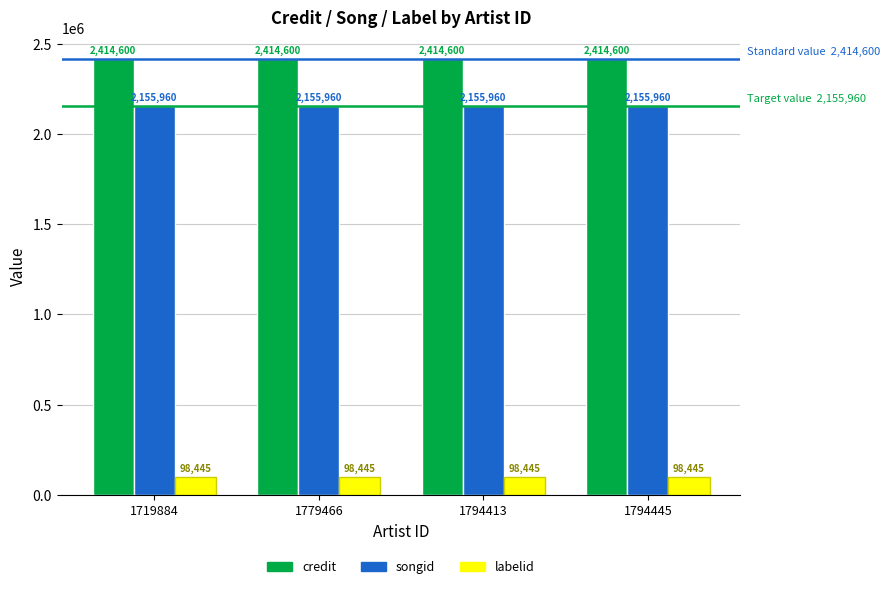

Are the bars grouped side by side (vs. stacked)?

Yes